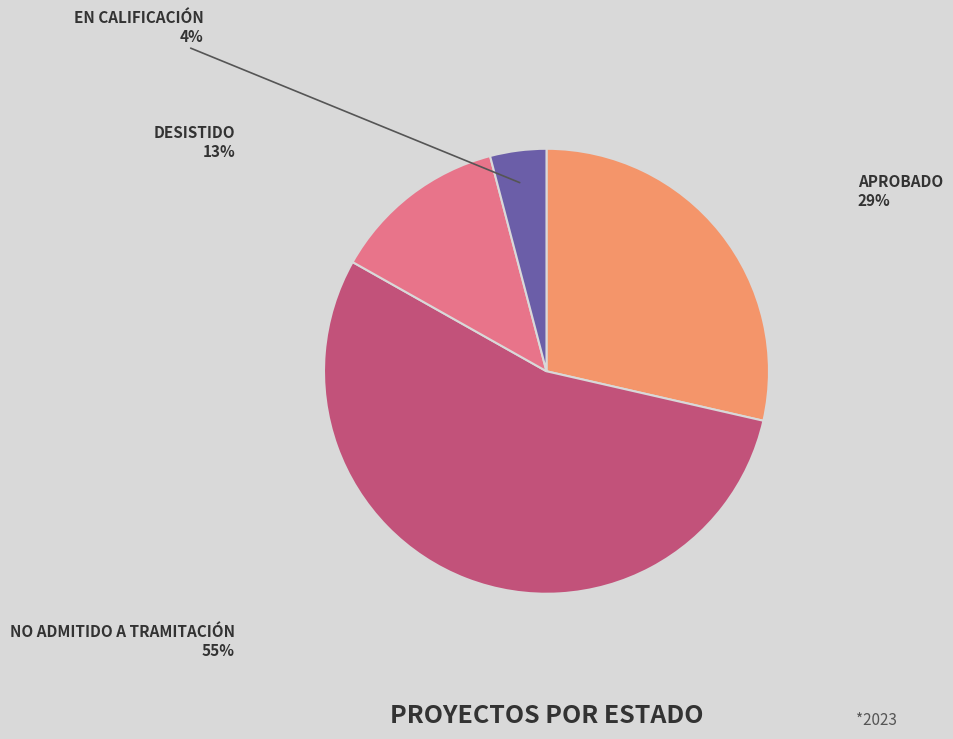

To the nearest percent, what is the average slice percentage?

25%